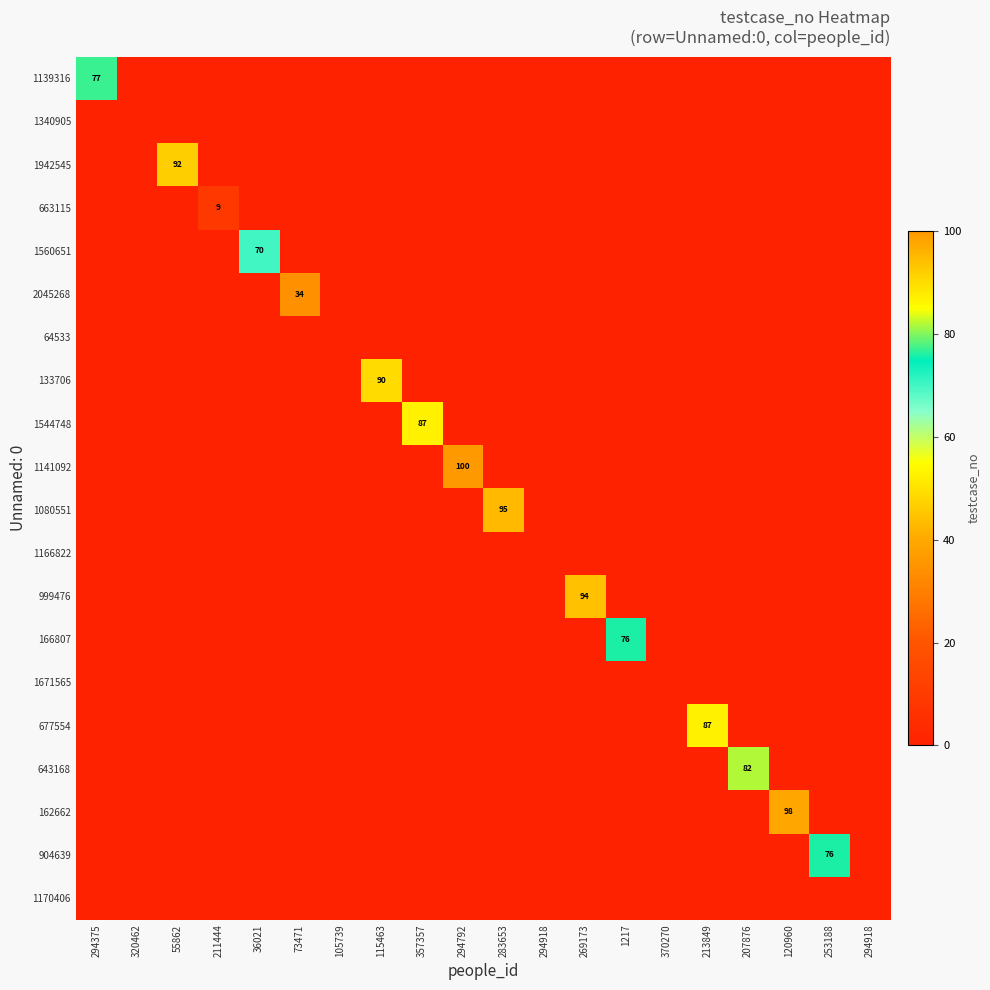

Count the number of data series in this chart.

20